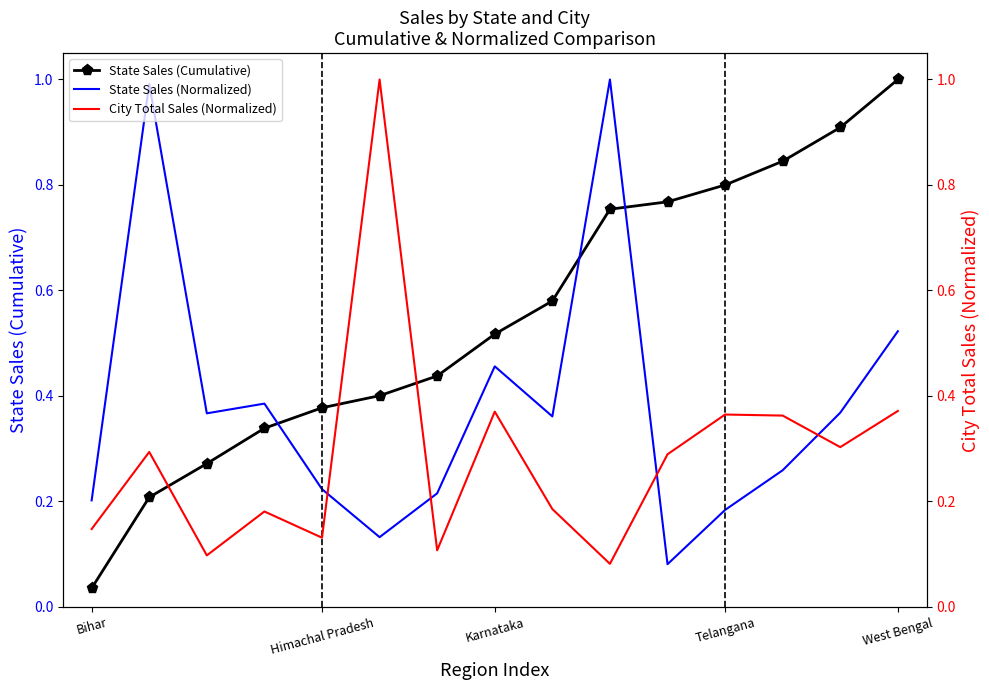

How many distinct data groups are displayed?

3